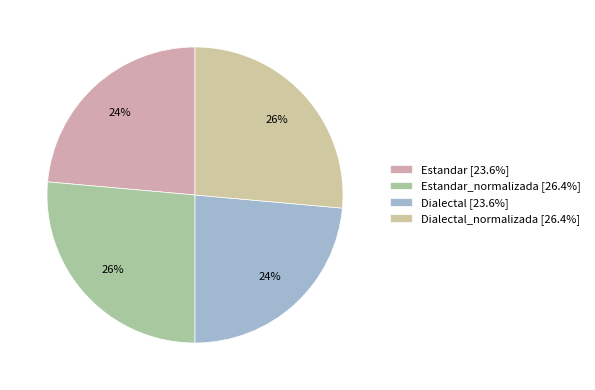

How many segments does this pie chart have?

4